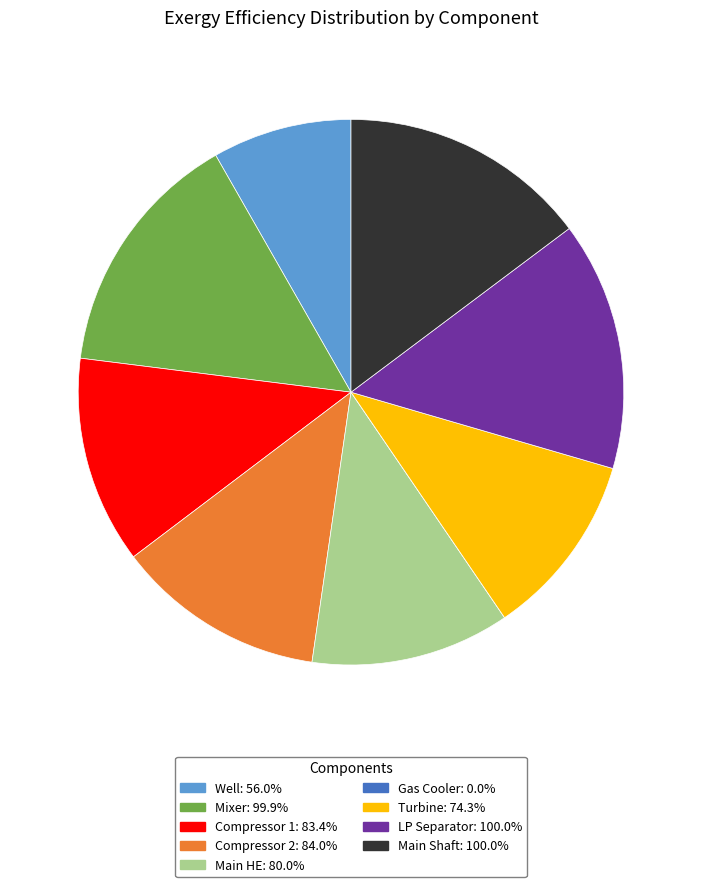

Is the sum of Mixer: 99.9% and Main HE: 80.0% greater than half?

No